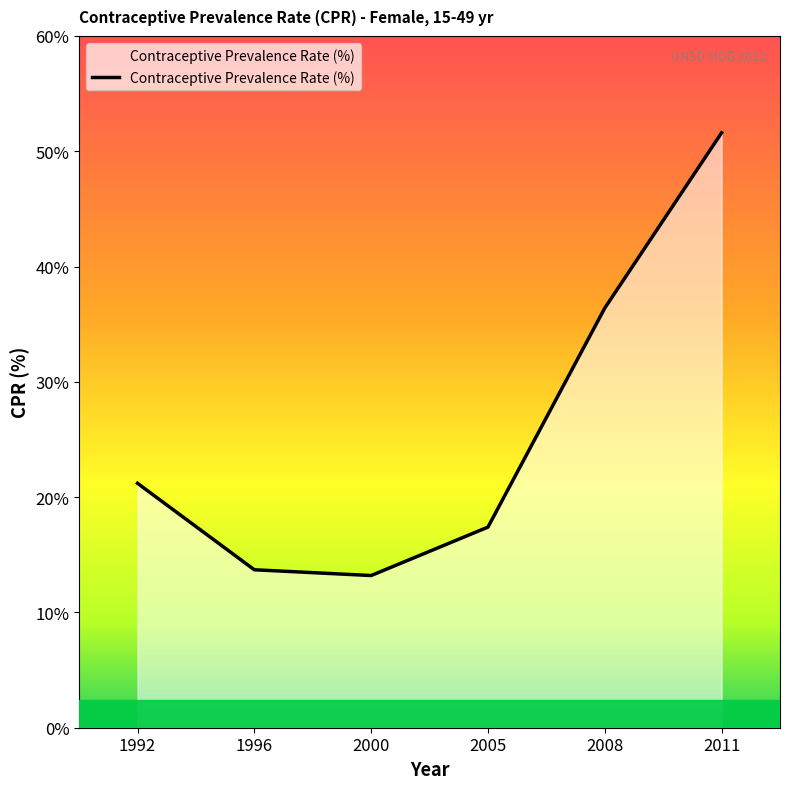

How many values exceed 21?

3